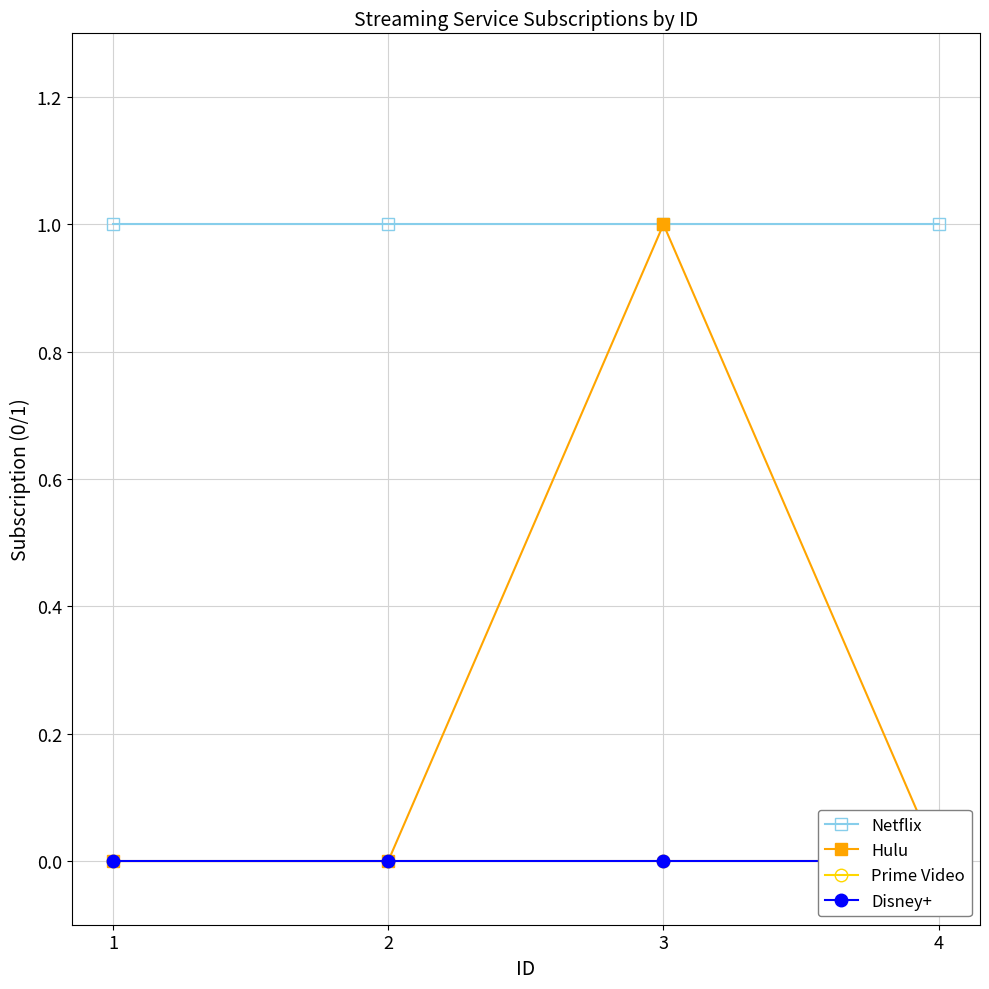

List the series in order of their peak value, highest first.

Netflix, Hulu, Prime Video, Disney+